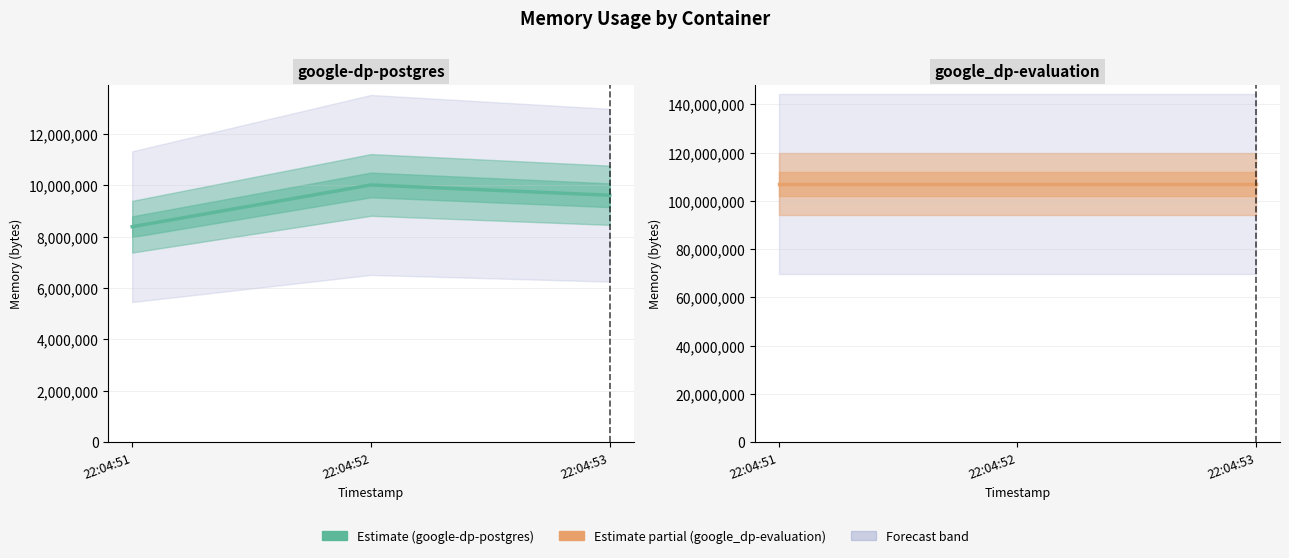

At 22:04:51, list the series in order from largest to smallest.

google_dp-evaluation, google-dp-postgres